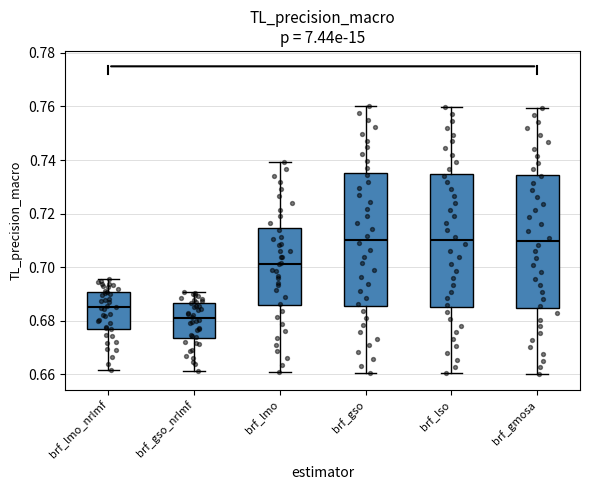

Reading left to right, read every box against the y-axis: the position of its median line, the range the box covers, and the ends of its whiskers. The values are not printed on the chart, so give them approximately, as read against the axis.

brf_lmo_nrlmf: median 0.686, box 0.678 to 0.690, whiskers 0.662 to 0.696
brf_gso_nrlmf: median 0.680, box 0.674 to 0.686, whiskers 0.662 to 0.690
brf_lmo: median 0.702, box 0.686 to 0.714, whiskers 0.660 to 0.740
brf_gso: median 0.710, box 0.686 to 0.736, whiskers 0.660 to 0.760
brf_lso: median 0.710, box 0.686 to 0.734, whiskers 0.660 to 0.760
brf_gmosa: median 0.710, box 0.684 to 0.734, whiskers 0.660 to 0.760